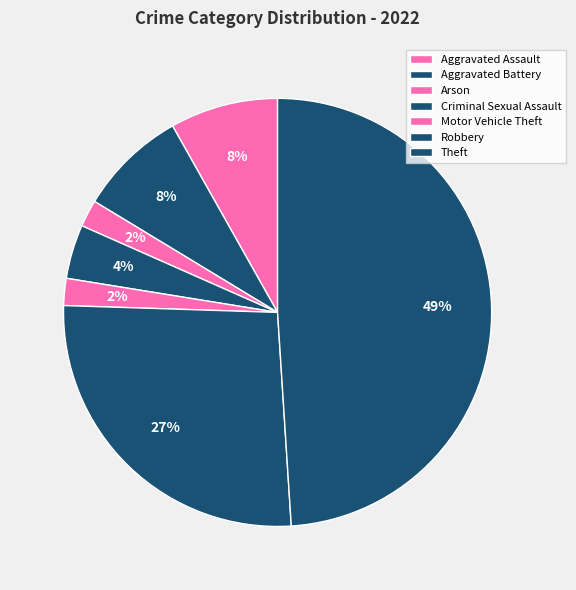

Does any single category account for the majority?

No